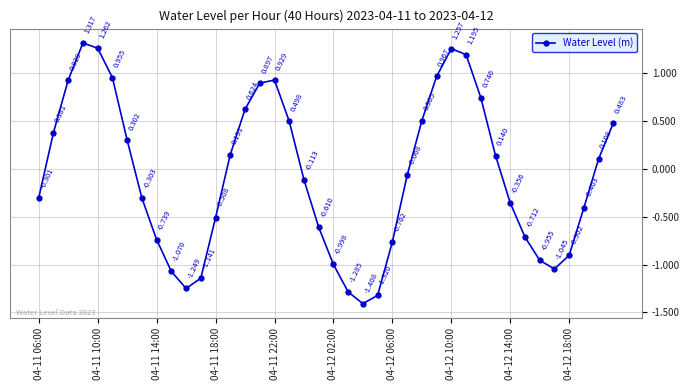

True or false: the data has more than 2 interior local peaks.

True